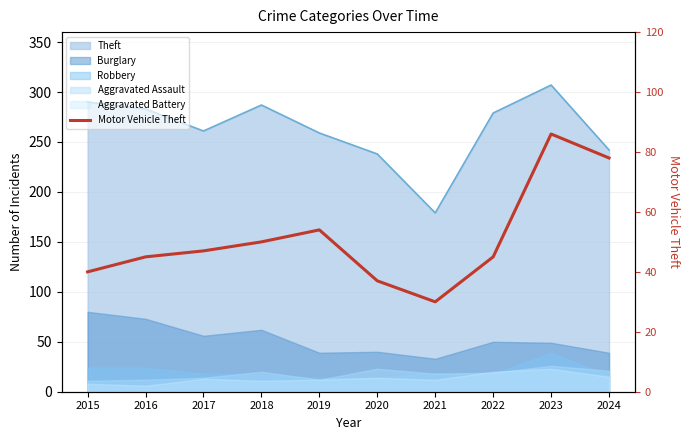

List the labels in order of value, largest first.

2023, 2024, 2019, 2018, 2017, 2016, 2022, 2015, 2020, 2021